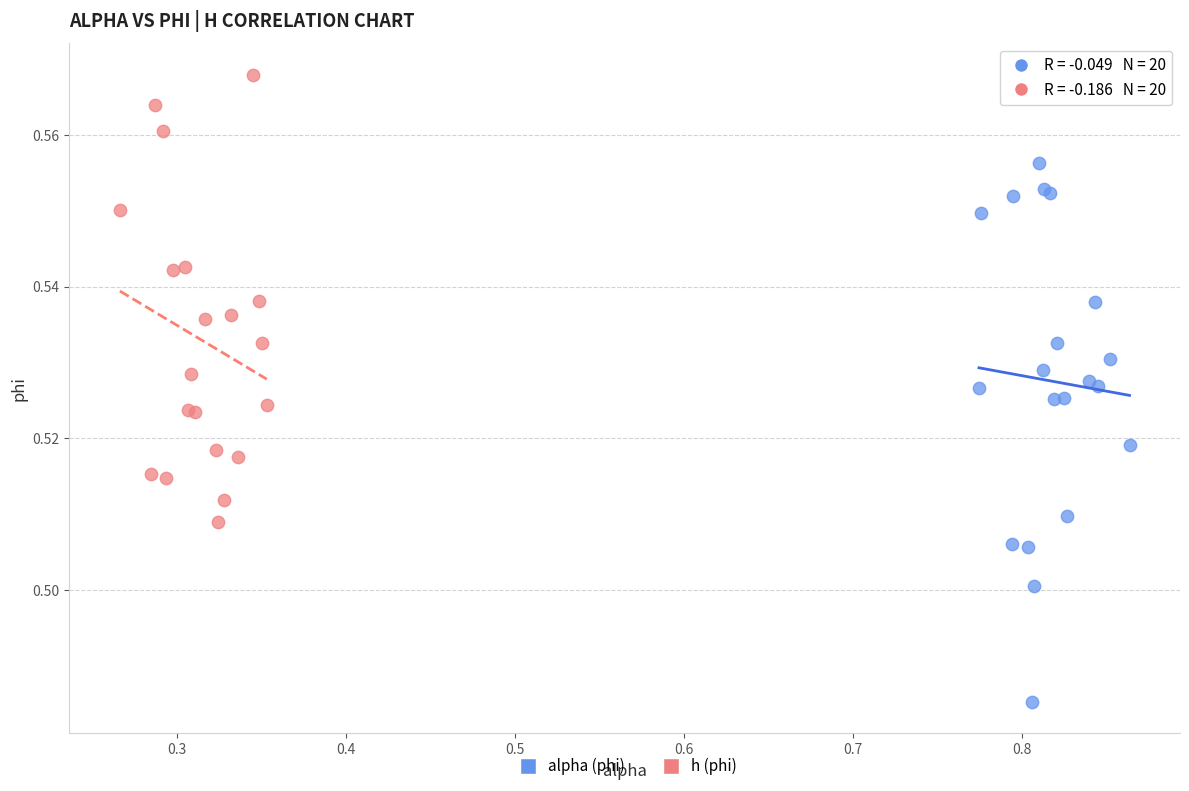

Which series reaches the maximum Y coordinate?

h (phi)